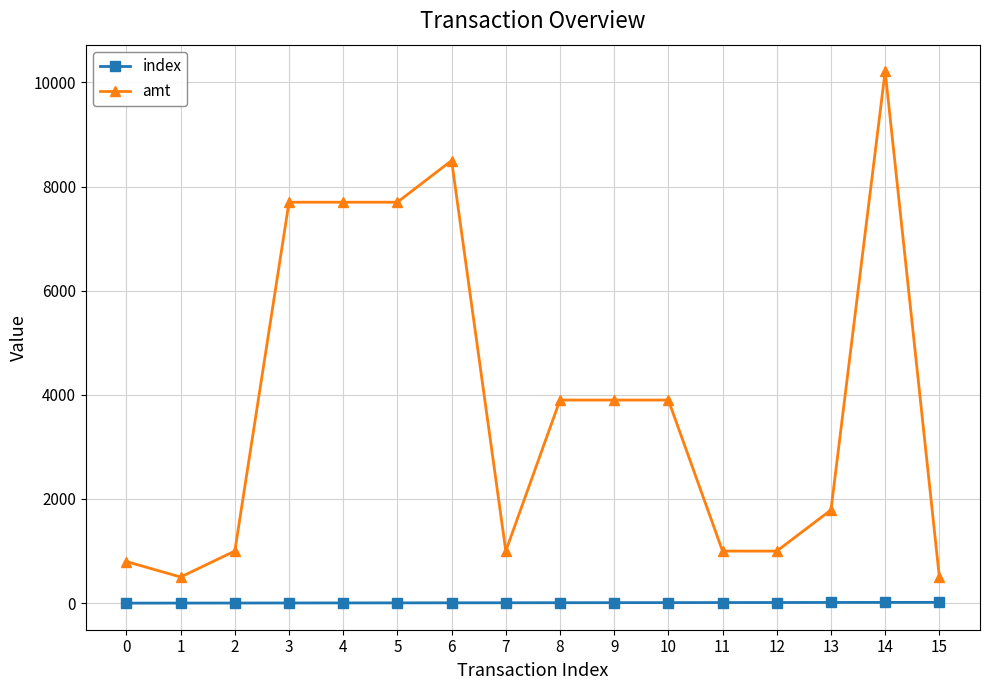

What is the value of the index point at the 4th from the left?

3.0